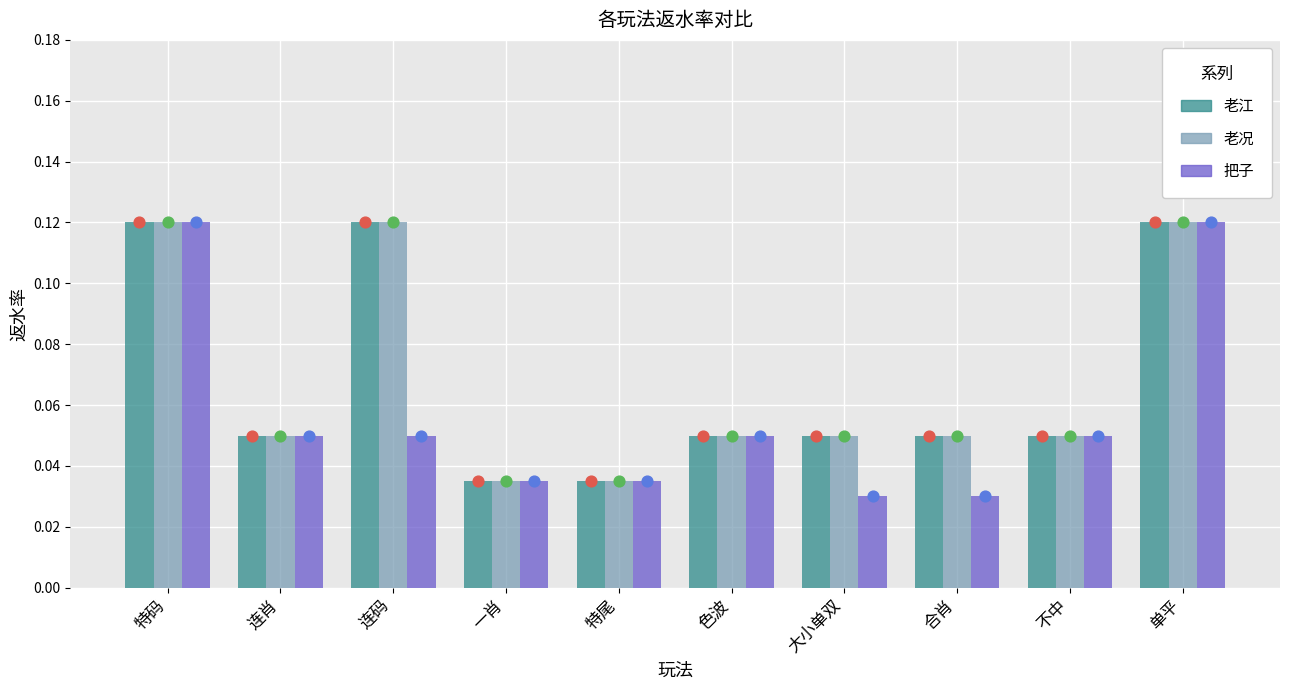

Is the value of 把子 at 特尾 greater than the value of 老江 at 大小单双?

No